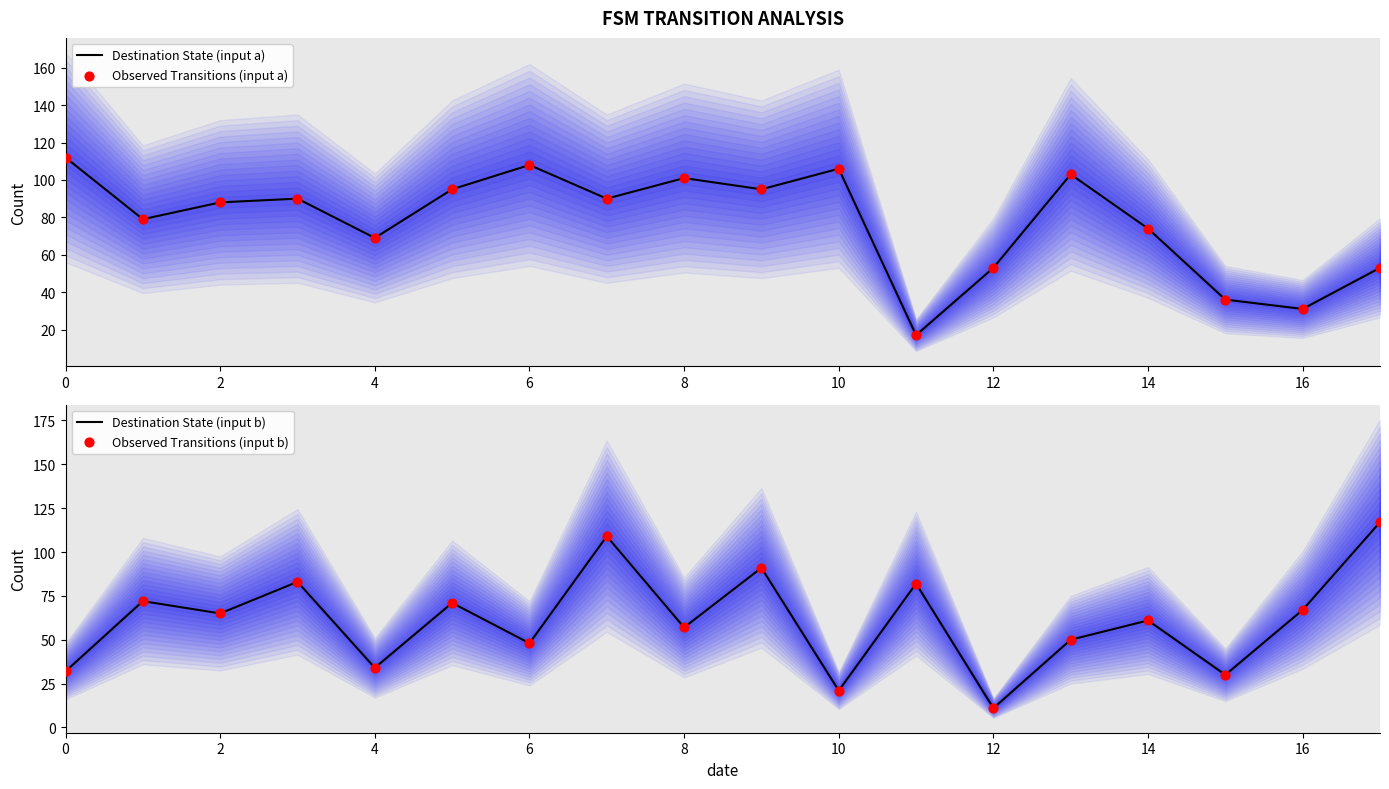

Which series reaches the maximum Y coordinate?

Destination State (input b)